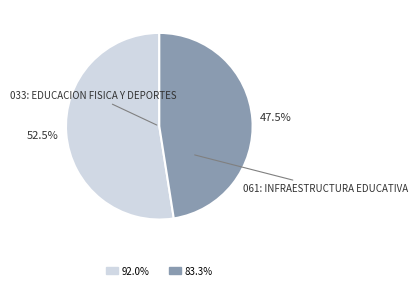

Does any single category account for the majority?

Yes